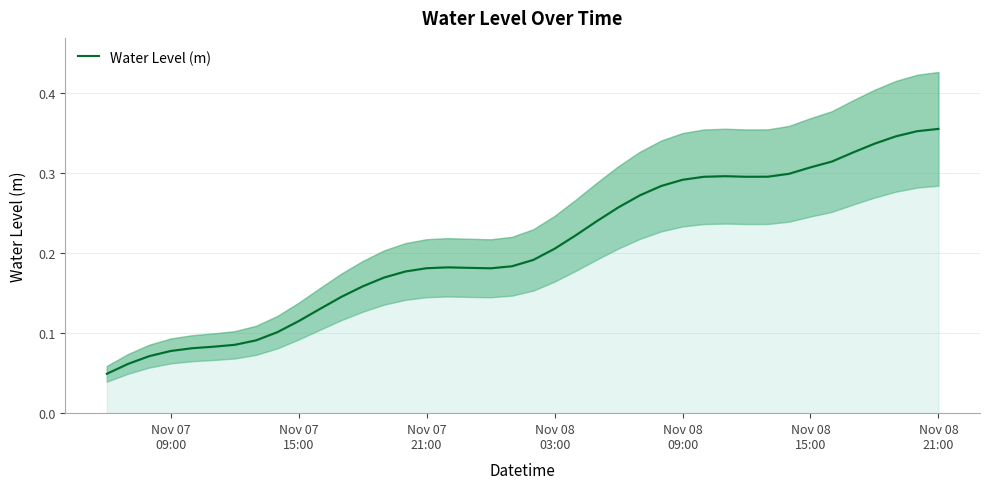

How many lines are shown in the chart?

1